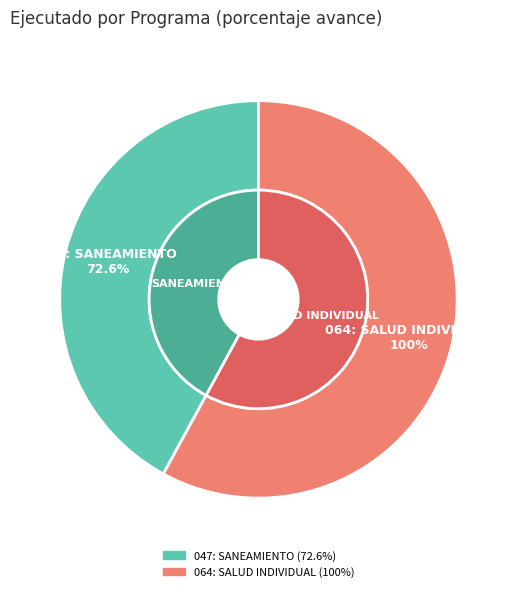

To the nearest percent, what percentage of the pie is 047: SANEAMIENTO?

42%